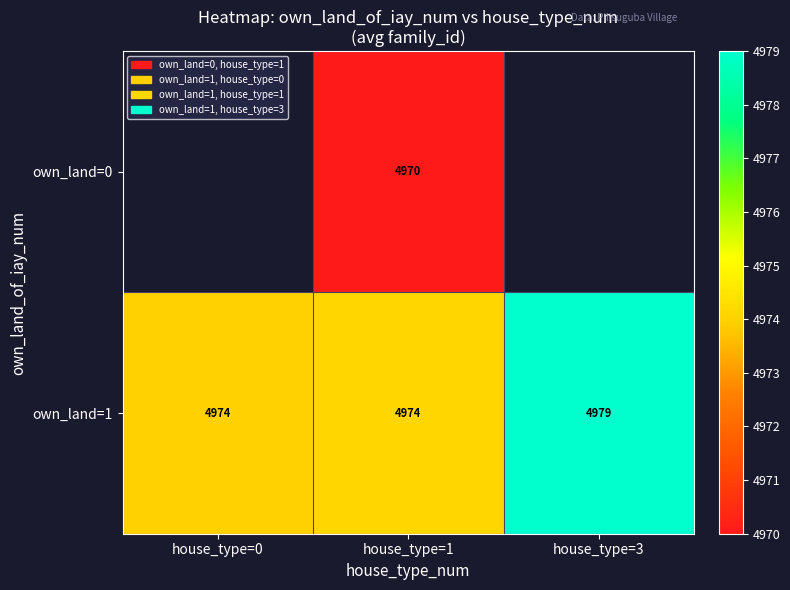

Count the number of data series in this chart.

2